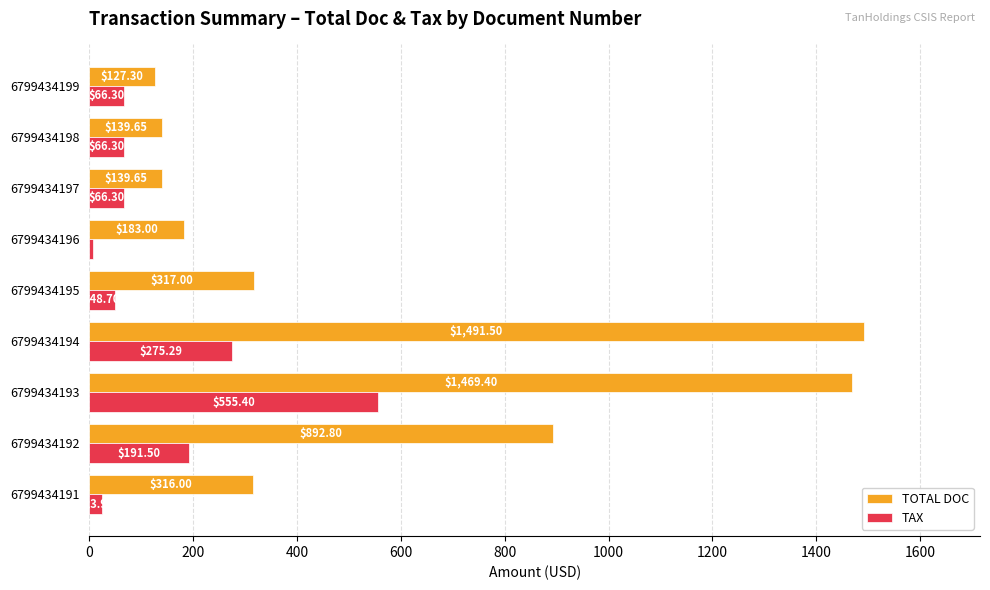

How many distinct data groups are displayed?

2